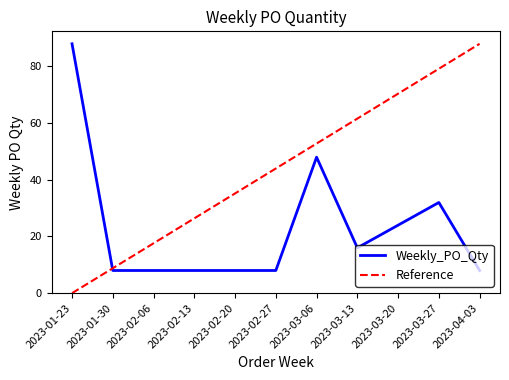

Reading left to right, extract all data points from this chart.

Weekly_PO_Qty: 88.0	8.0	8.0	8.0	8.0	8.0	48.0	16.0	24.0	32.0	8.0
Reference: 0.0	8.8	17.6	26.4	35.2	44.0	52.8	61.6	70.4	79.2	88.0